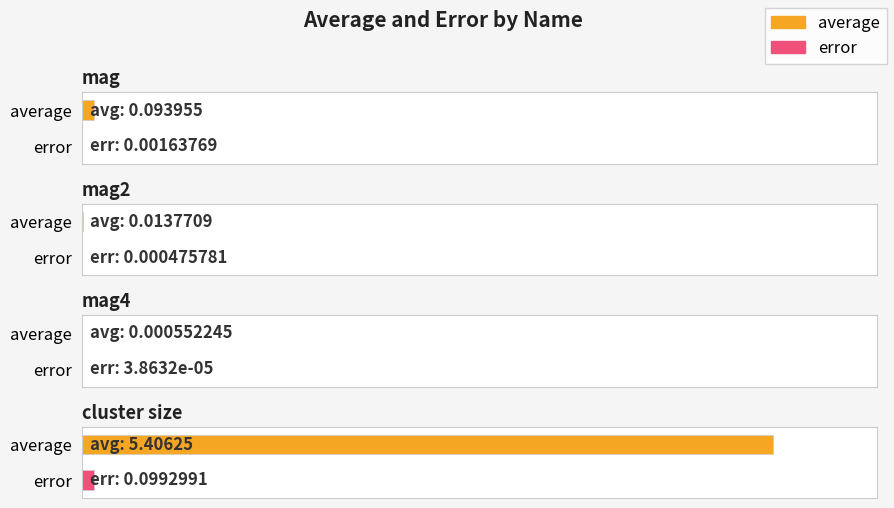

Reading left to right, what are all the values shown in this chart?

average: mag=0.1	mag2=0.0	mag4=0.0	cluster size=5.4
error: mag=0.0	mag2=0.0	mag4=0.0	cluster size=0.1